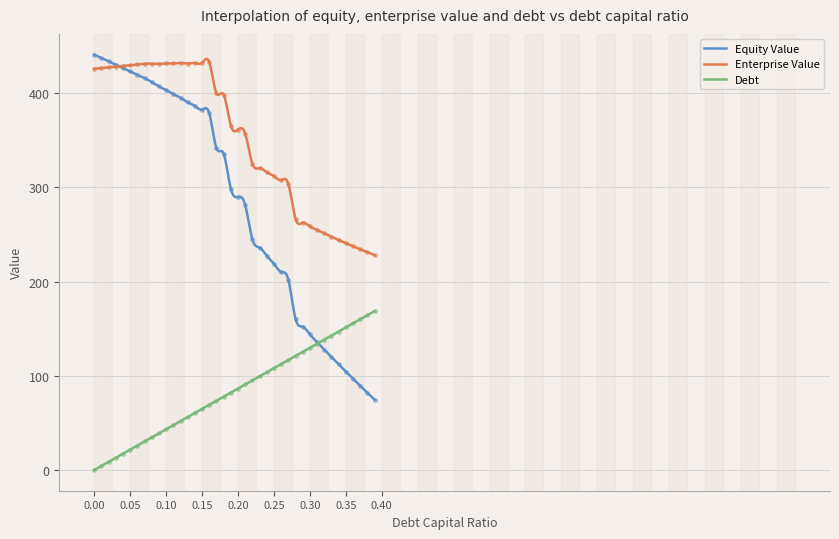

True or false: Debt and Enterprise Value intersect in this chart.

False